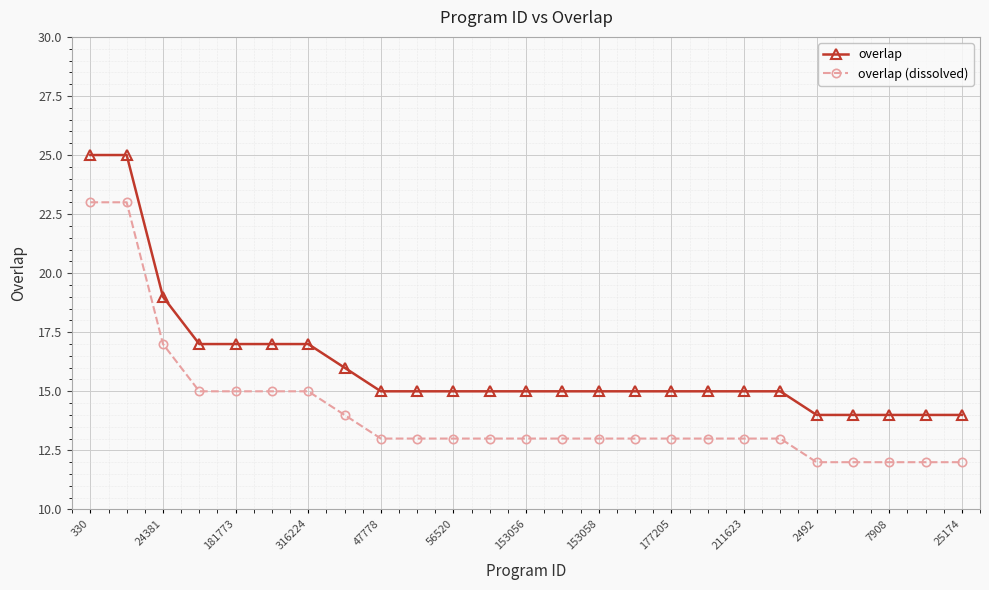

List the series in order of their overall mean, highest first.

overlap, overlap (dissolved)